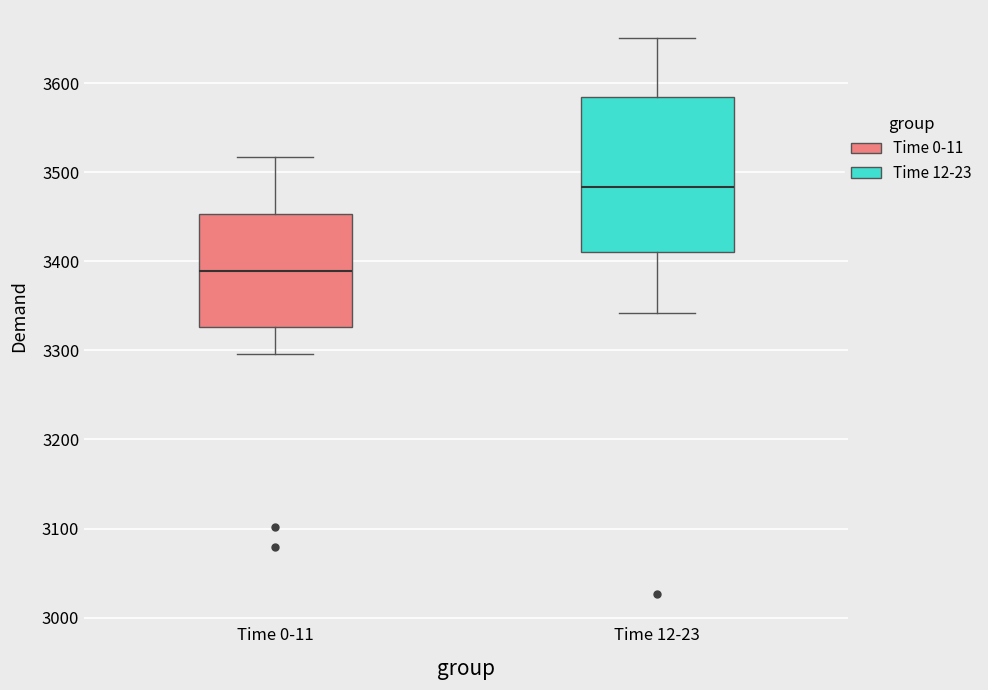

Where is the lower edge of the box for Time 0-11 on the y-axis? The values are not printed on the chart, so give them approximately, as read against the axis.

3330